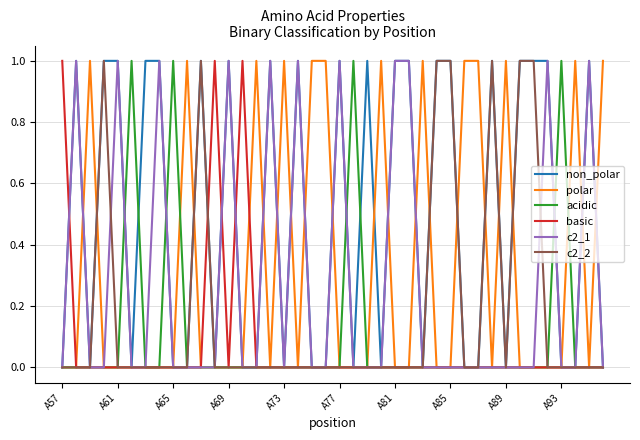

Reading right to left, transcribe all the data shown in this chart.

non_polar: 0	1	0	0	1	1	1	0	1	0	0	1	1	0	1	1	0	1	0	1	0	0	1	0	1	0	0	1	0	1	0	0	1	1	0	1	1	0	1	0
polar: 1	0	1	0	0	0	0	1	0	1	1	0	0	1	0	0	1	0	0	0	1	1	0	1	0	1	0	0	0	0	1	0	0	0	0	0	0	1	0	0
acidic: 0	0	0	1	0	0	0	0	0	0	0	0	0	0	0	0	0	0	1	0	0	0	0	0	0	0	0	0	0	0	0	1	0	0	1	0	0	0	0	0
basic: 0	0	0	0	0	0	0	0	0	0	0	0	0	0	0	0	0	0	0	0	0	0	0	0	0	0	1	0	1	0	0	0	0	0	0	0	0	0	0	1
c2_1: 0	1	0	0	1	0	0	0	0	0	0	0	0	0	1	1	0	0	0	1	0	0	1	0	1	0	0	1	0	0	0	0	1	0	0	1	0	0	1	0
c2_2: 0	0	0	0	0	1	1	0	1	0	0	1	1	0	0	0	0	0	0	0	0	0	0	0	0	0	0	0	0	1	0	0	0	0	0	0	1	0	0	0